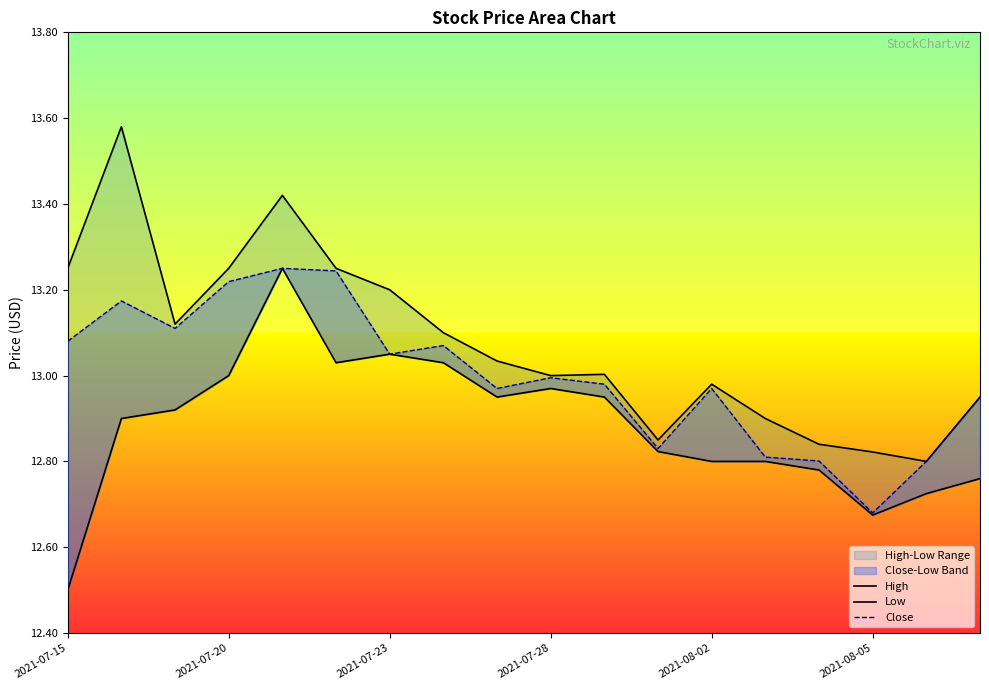

Rank the series by their average value, from lowest to highest.

Low, Close, High